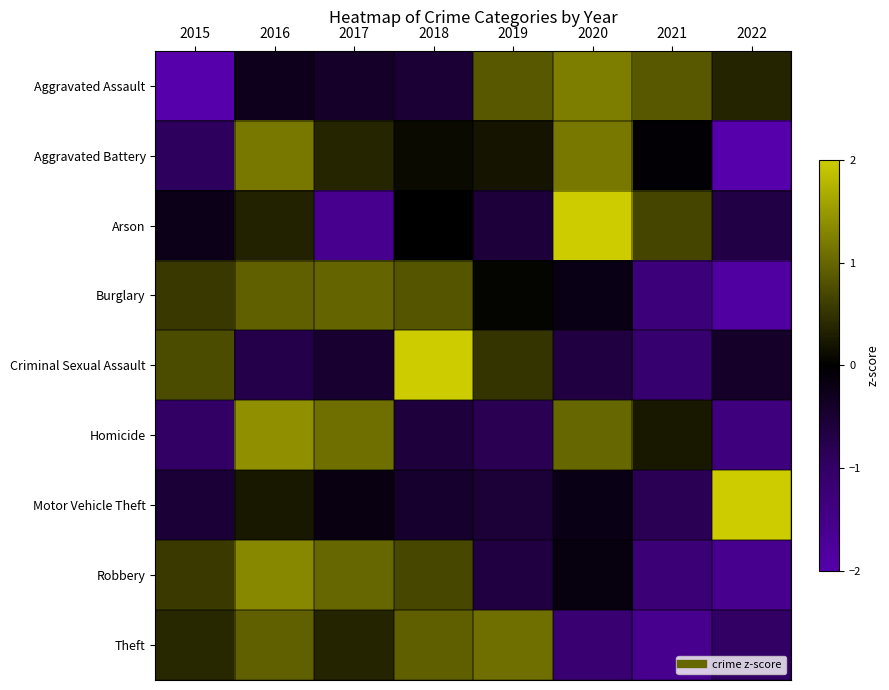

At which category is the sum across all series the highest?

2016